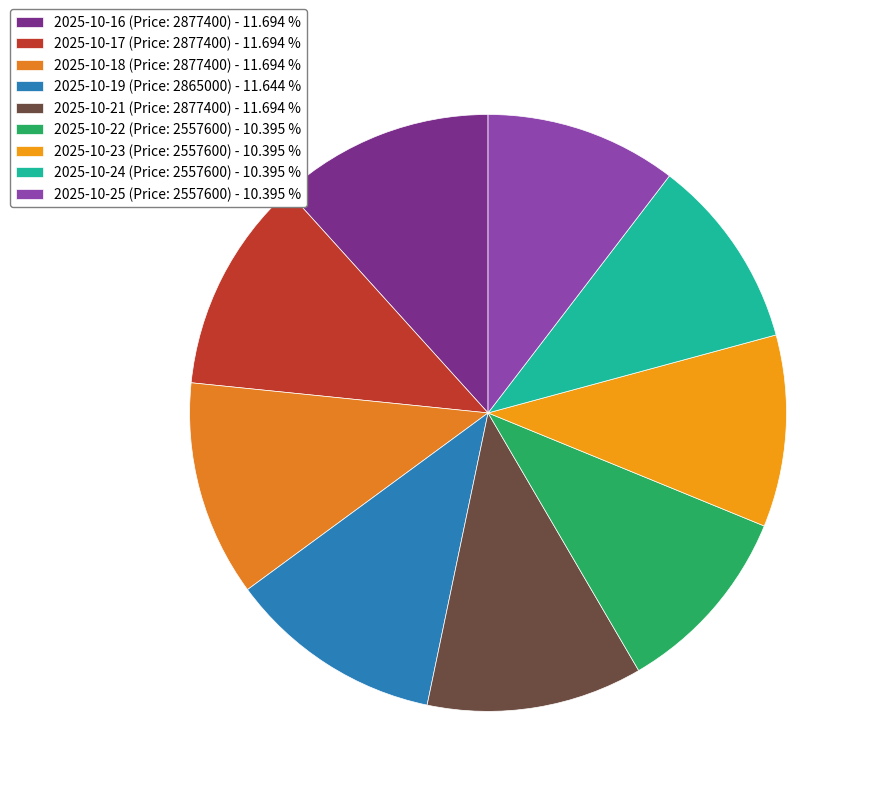

How many slices are in this pie chart?

9